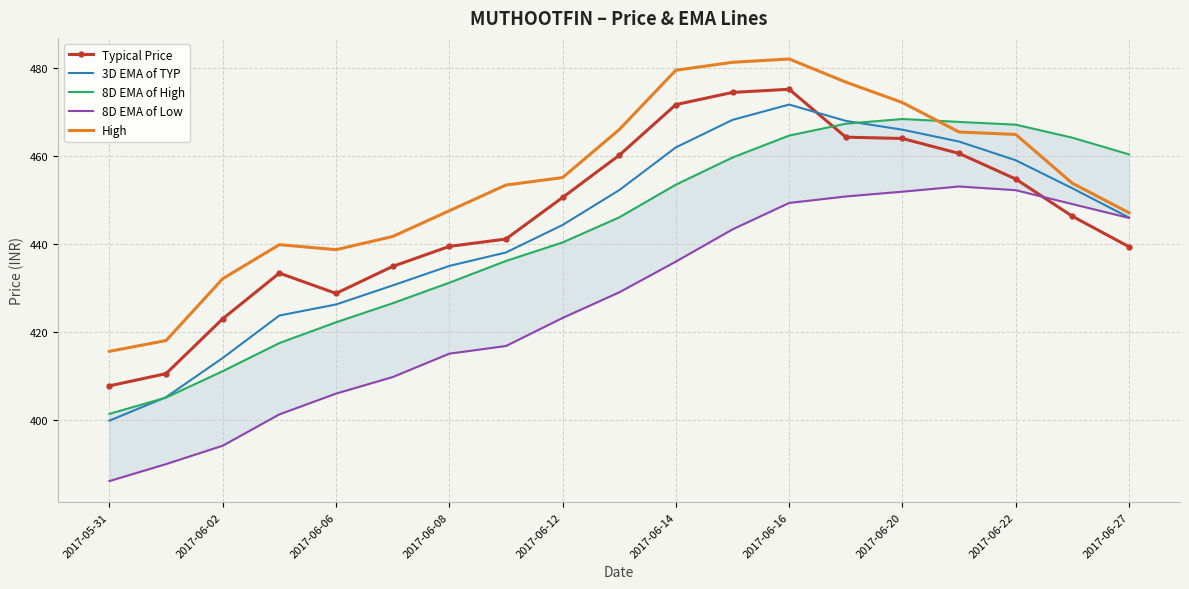

At how many categories does at least one series exceed 461?

9